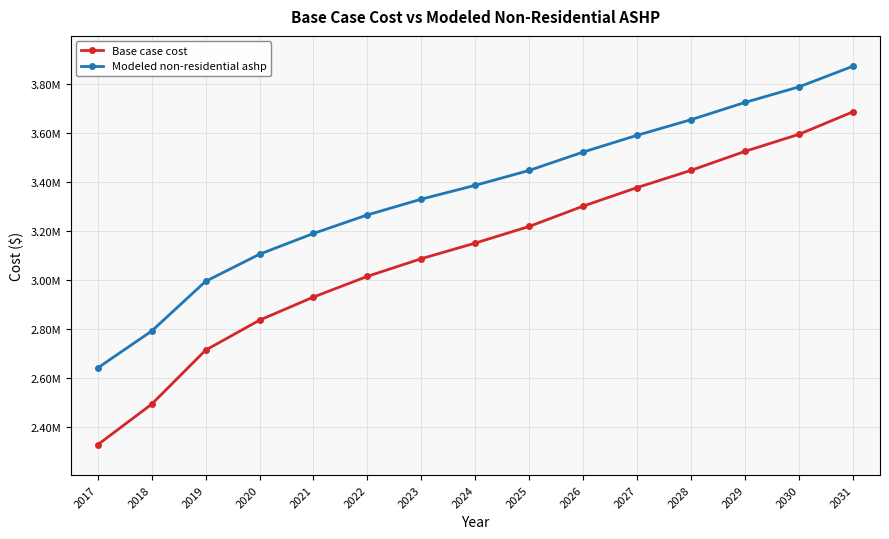

Is this an area chart (filled region under the line)?

No